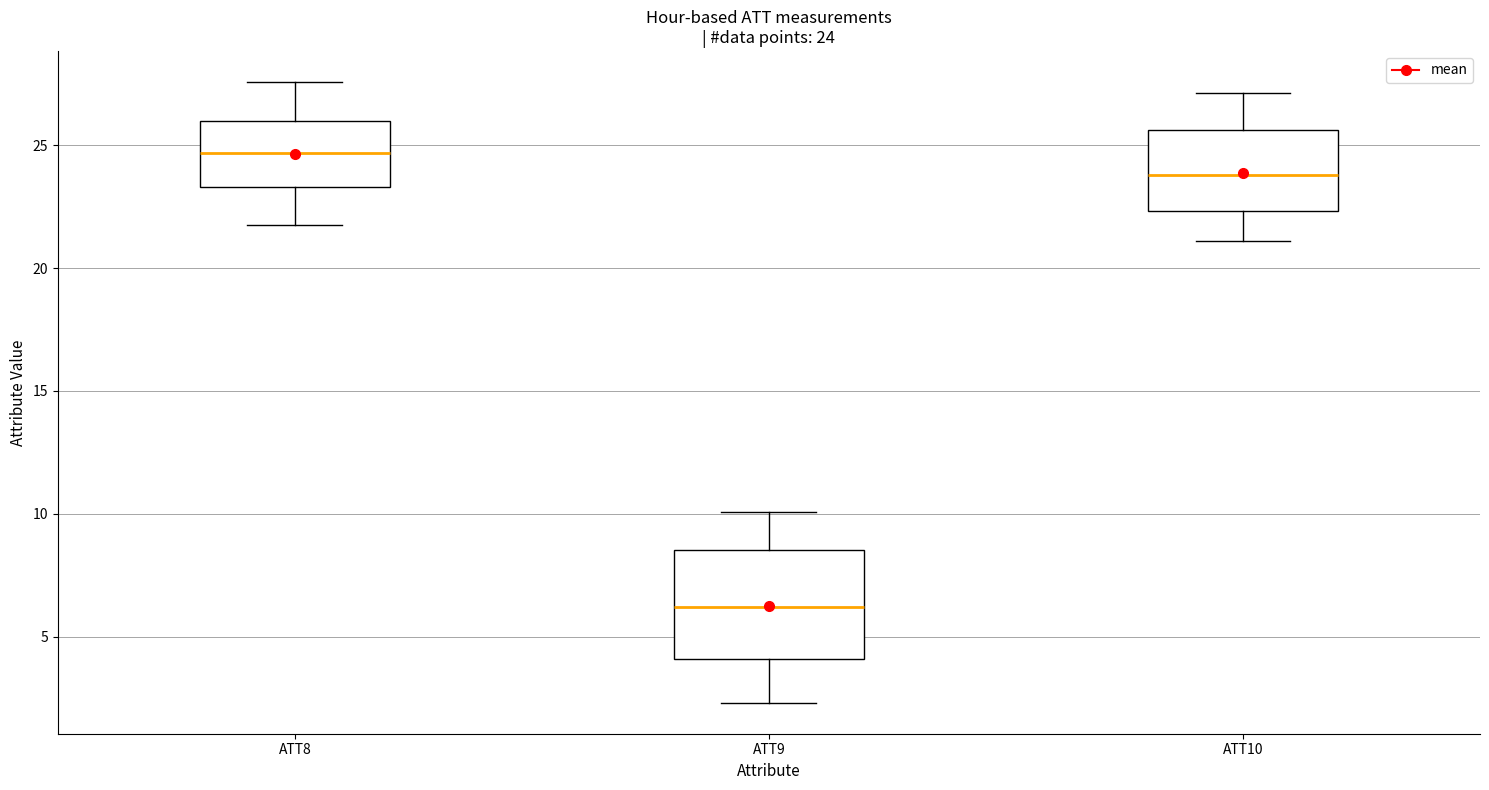

Which box's median line is the lowest?

ATT9